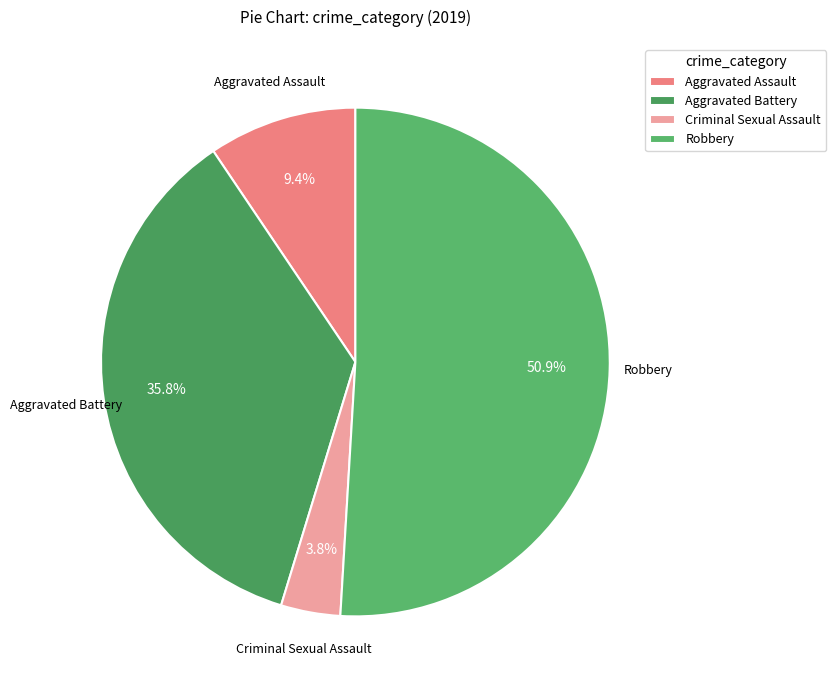

To the nearest percent, what portion does Criminal Sexual Assault represent?

4%